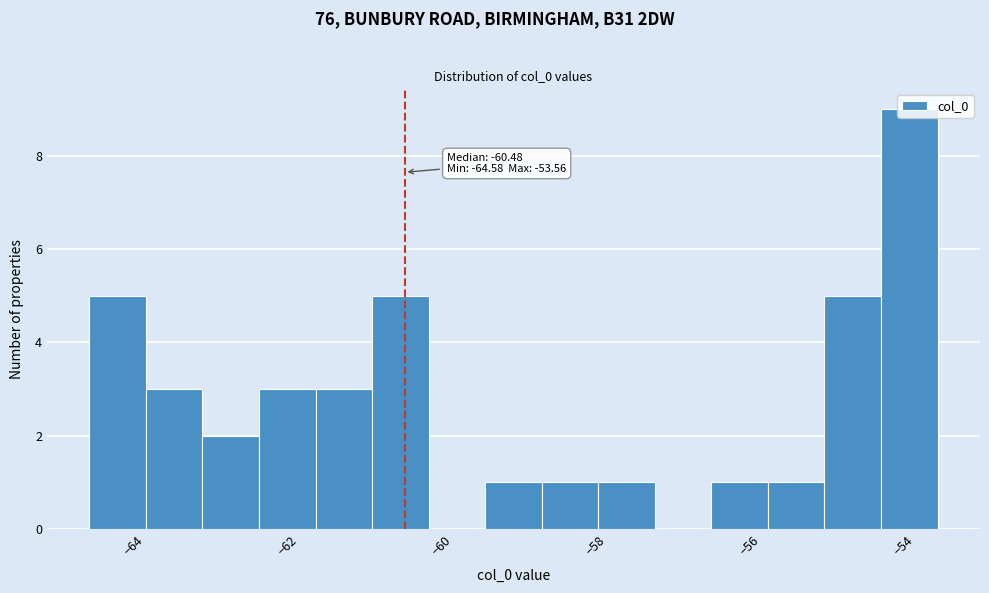

Read against the x-axis, roughly where is the centre of the tallest bar?

-54.0